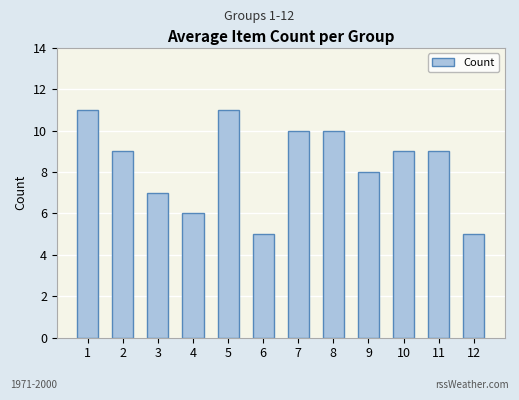

Count the values in the range 7 to 10.

7